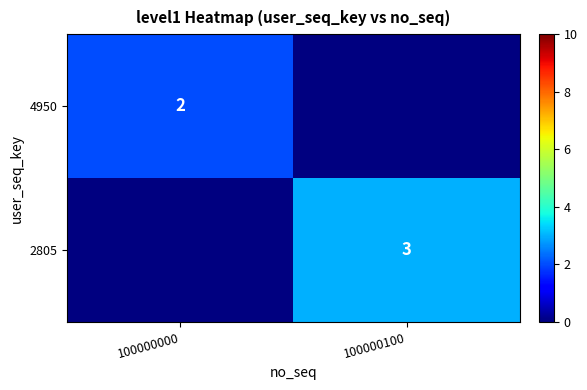

The 2805 series shows 1 at 100000100. True or false?

False